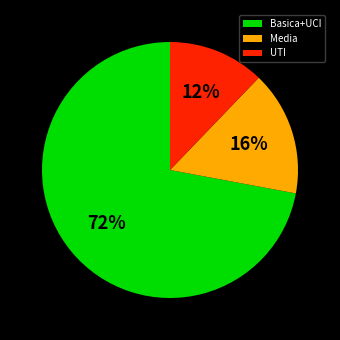

Does any single category account for the majority?

Yes